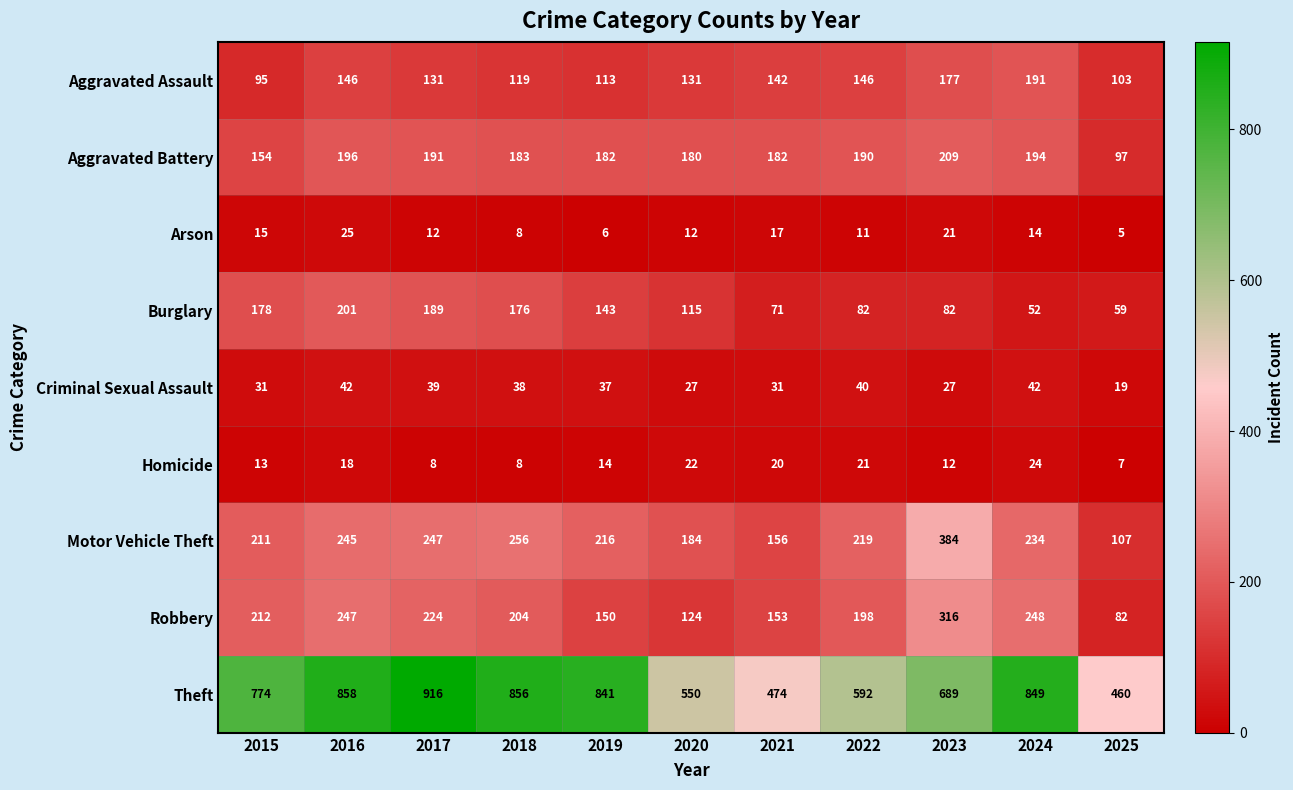

Which series changed the most between 2019 and 2025?

Theft